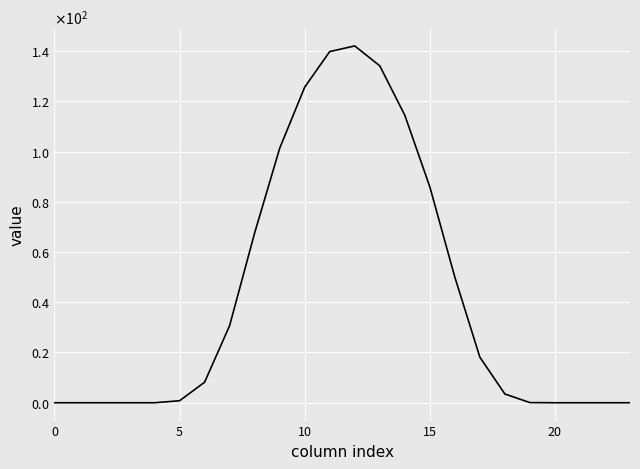

At which category does the data reach its first local peak?

12